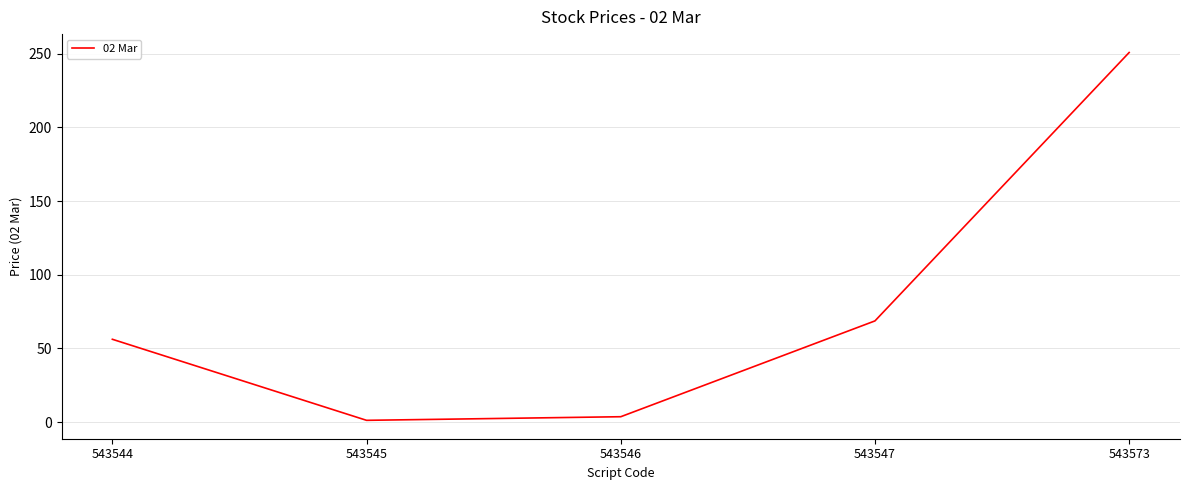

Which label corresponds to the smallest value in the chart?

543545